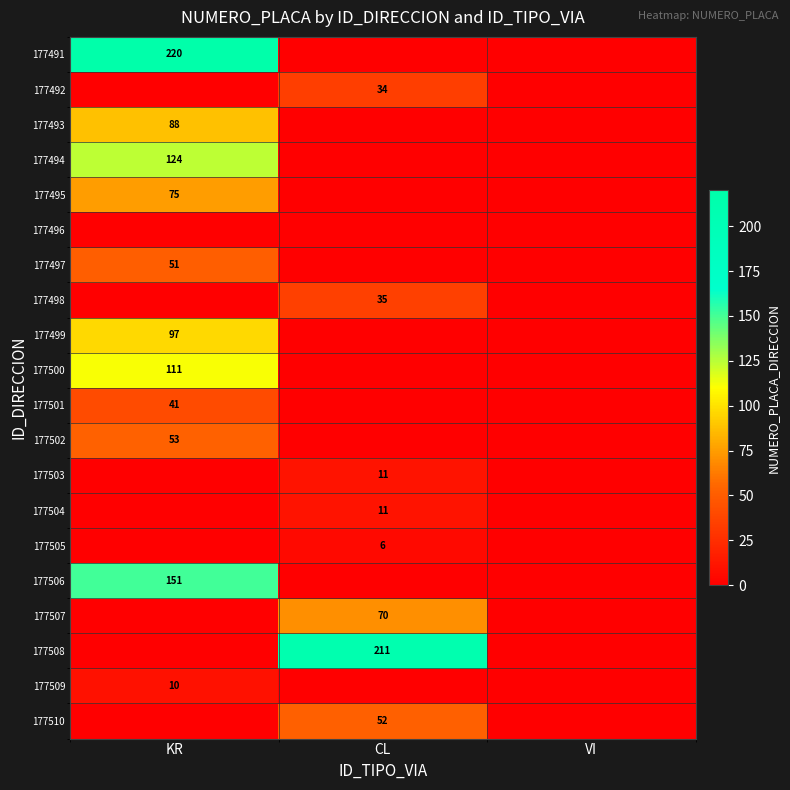

Is it true that 177494 equals 41 at KR?

False